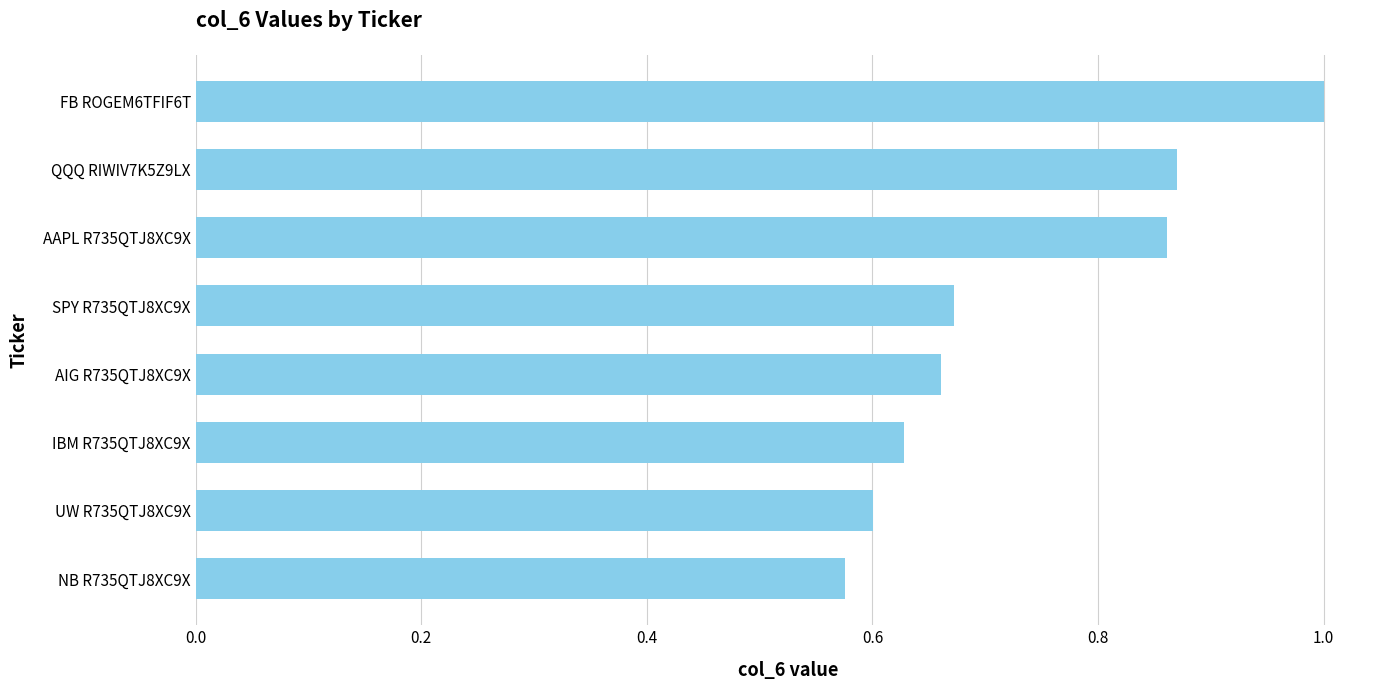

The chart shows a value of 0.6 at UW R735QTJ8XC9X. True or false?

True